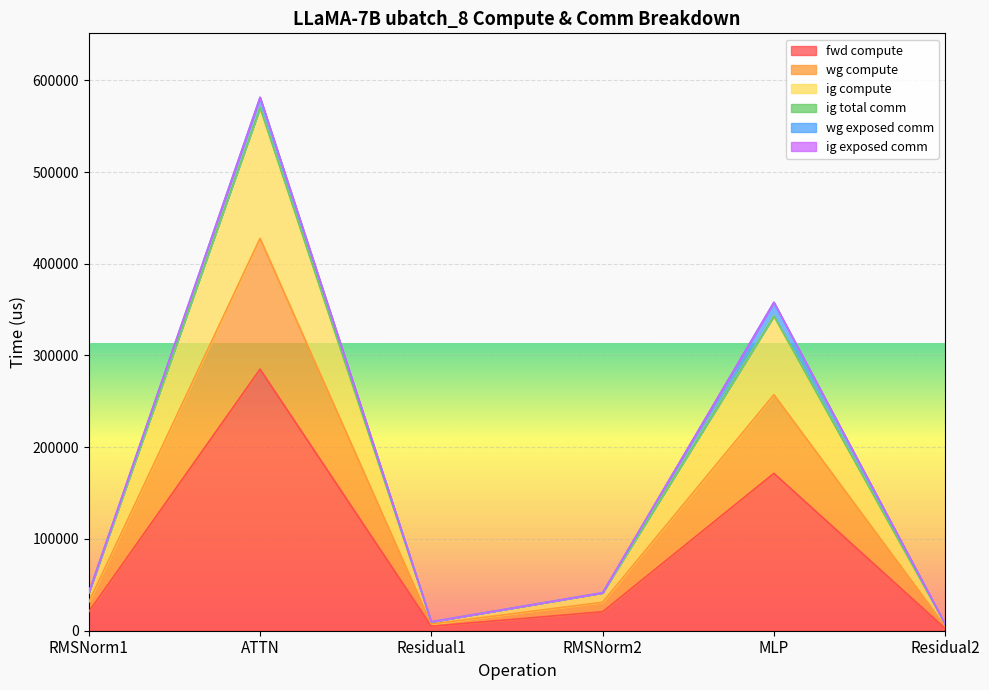

Does the chart display data point markers on the line(s)?

No